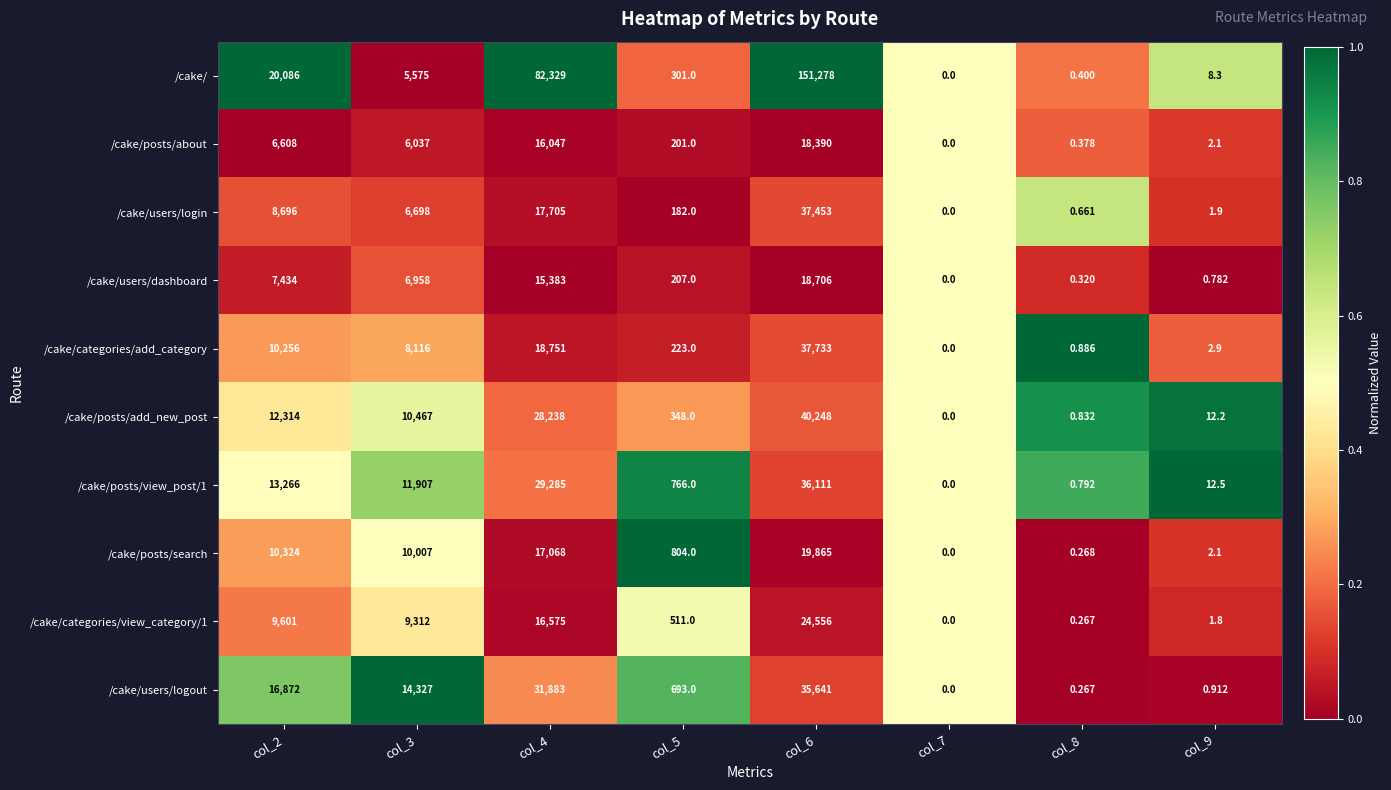

List the series in order of their peak value, highest first.

/cake/, /cake/posts/add_new_post, /cake/categories/add_category, /cake/users/login, /cake/posts/view_post/1, /cake/users/logout, /cake/categories/view_category/1, /cake/posts/search, /cake/users/dashboard, /cake/posts/about